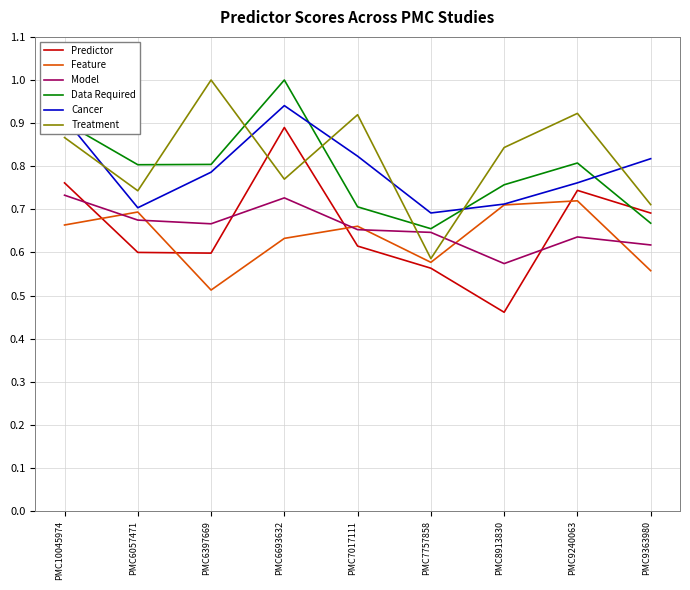

True or false: Model and Treatment intersect in this chart.

True